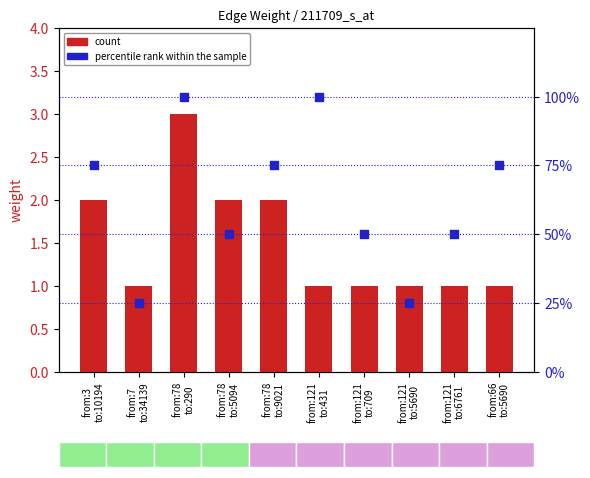

Which series contains the lowest Y value?

count